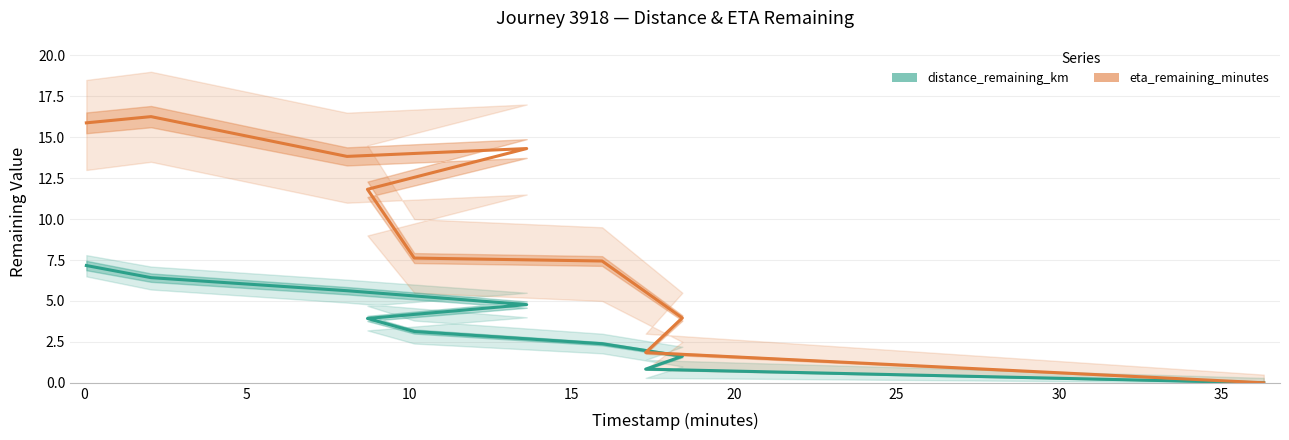

List the series in order of their peak value, lowest first.

distance_remaining_km, eta_remaining_minutes